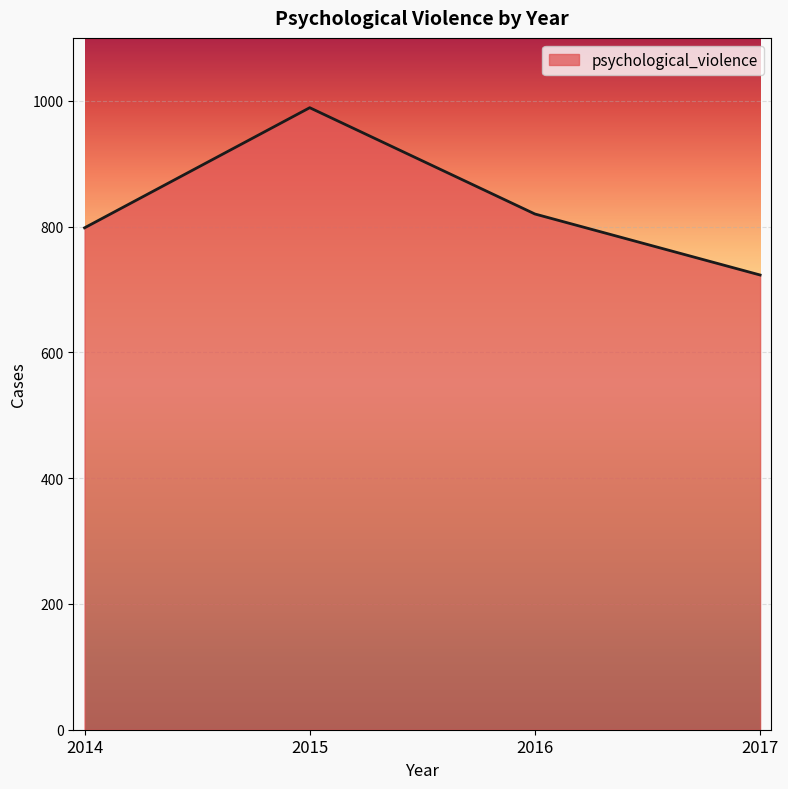

How many interior local peaks (higher than both neighbors) does the data have?

1